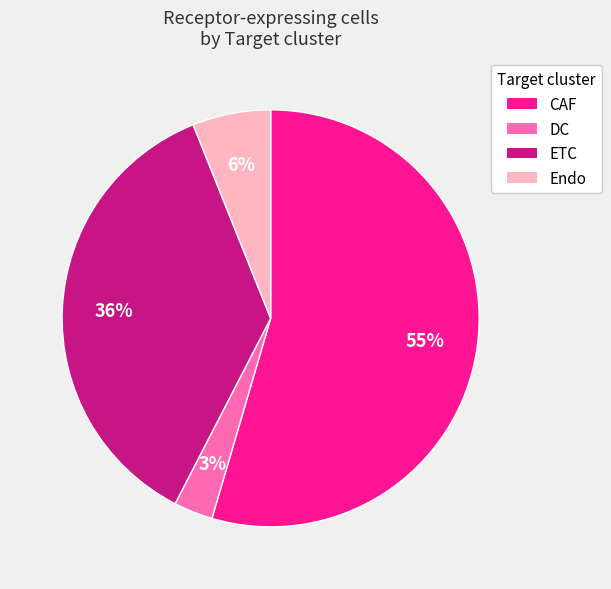

Is the sum of DC and CAF greater than half?

Yes